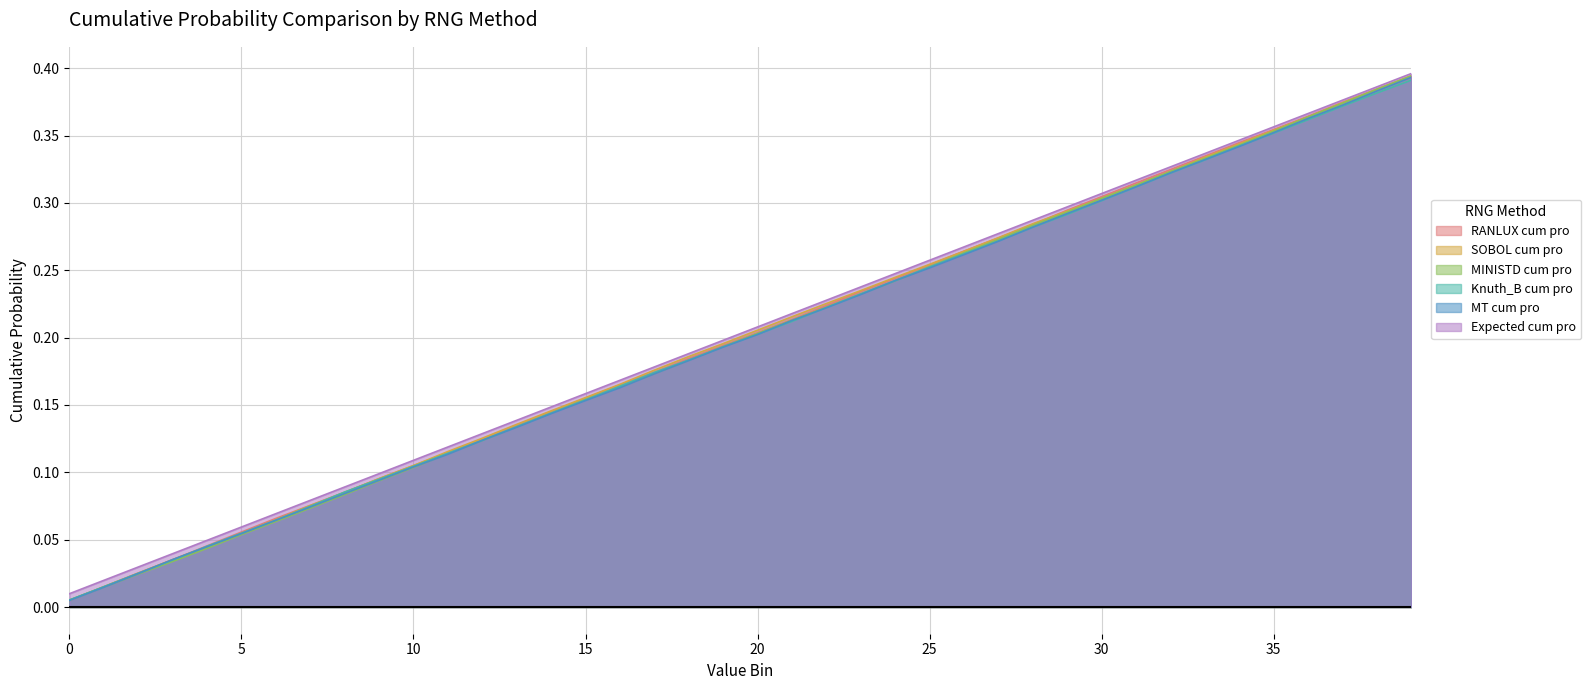

True or false: Expected cum pro and SOBOL cum pro cross at least once.

False